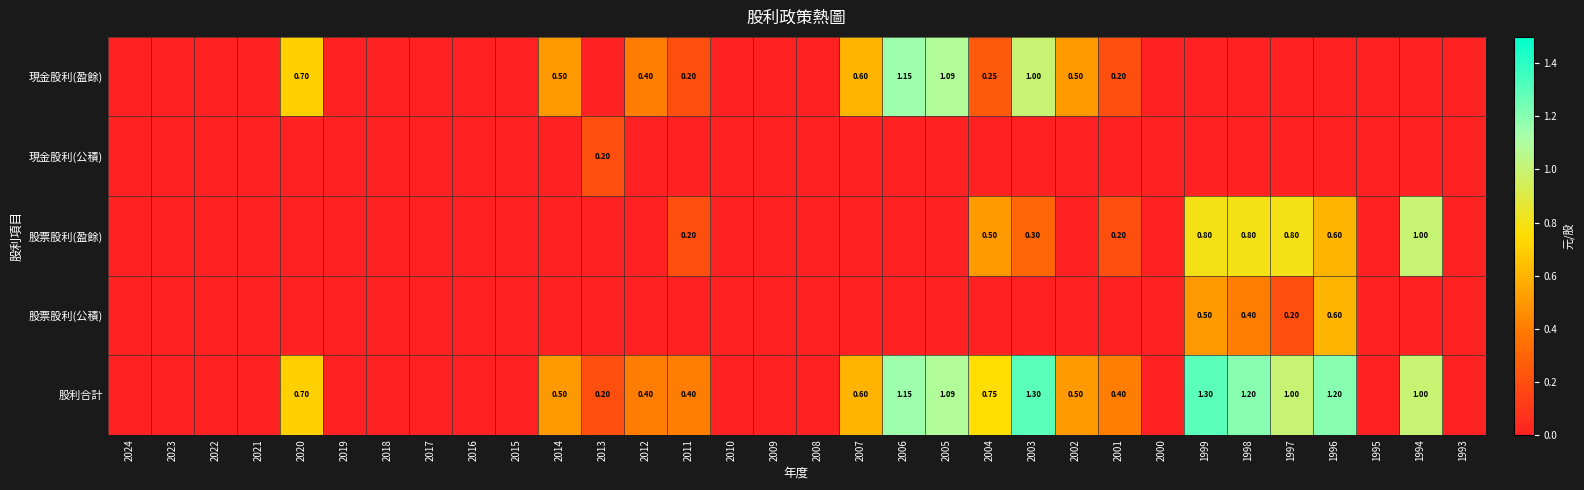

How many values in 股利合計 are above zero?

17